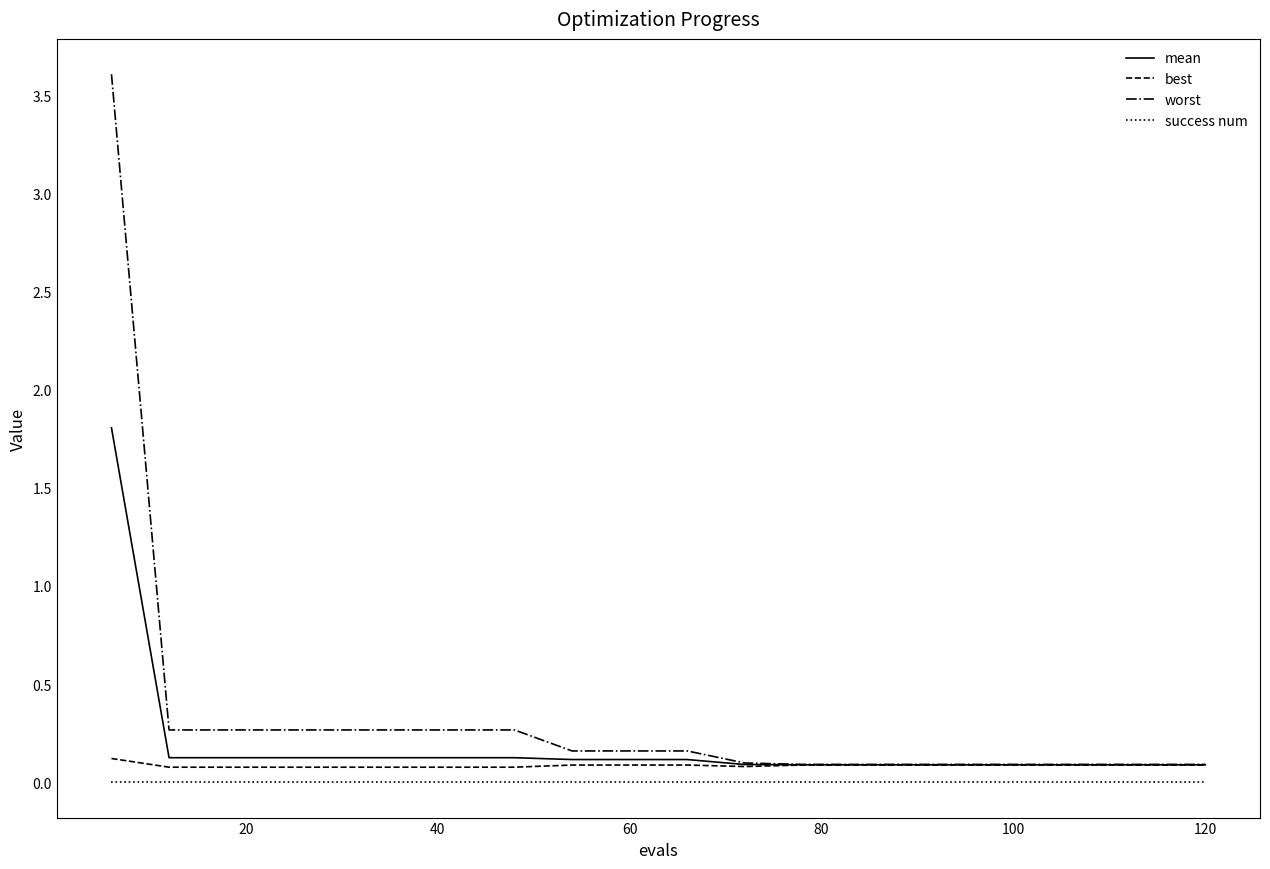

True or false: success num and worst cross at least once.

False